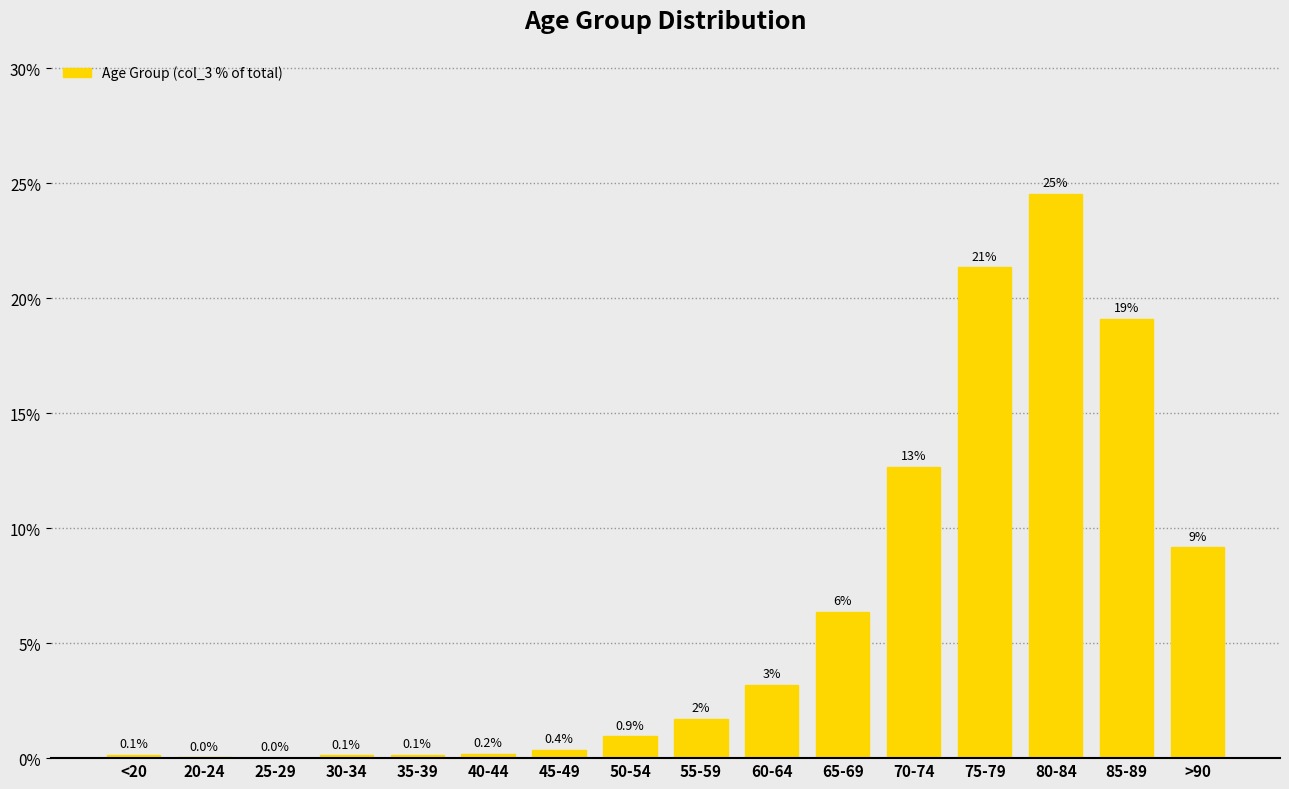

What value does the data have at 85-89?

19.1